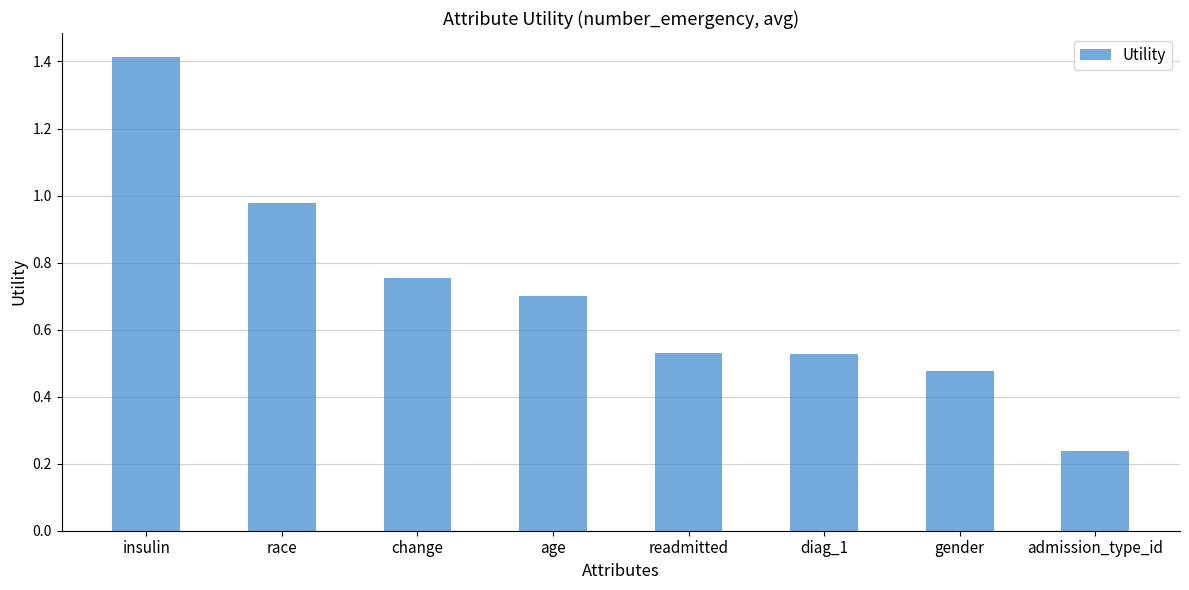

The value at change is 0.4. True or false?

False